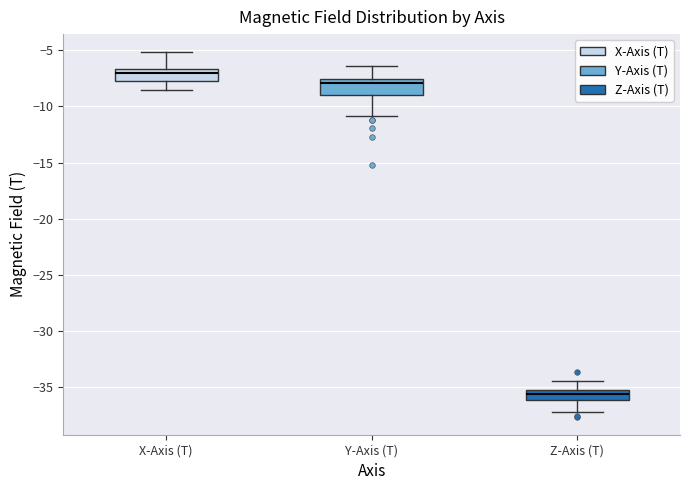

Reading left to right, read every box against the y-axis: the position of its median line, the range the box covers, and the ends of its whiskers. The values are not printed on the chart, so give them approximately, as read against the axis.

X-Axis (T): median -7.0, box -7.5 to -6.5, whiskers -8.5 to -5.0
Y-Axis (T): median -8.0, box -9.0 to -7.5, whiskers -11.0 to -6.5
Z-Axis (T): median -35.5, box -36.0 to -35.0, whiskers -37.0 to -34.5